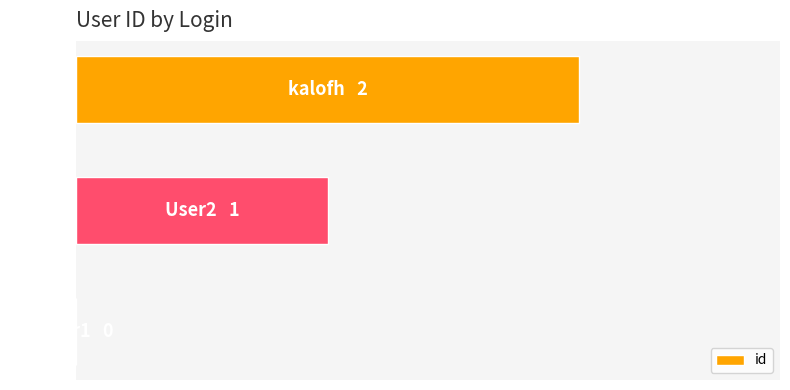

Where is the data nearest to the value 1?

User2